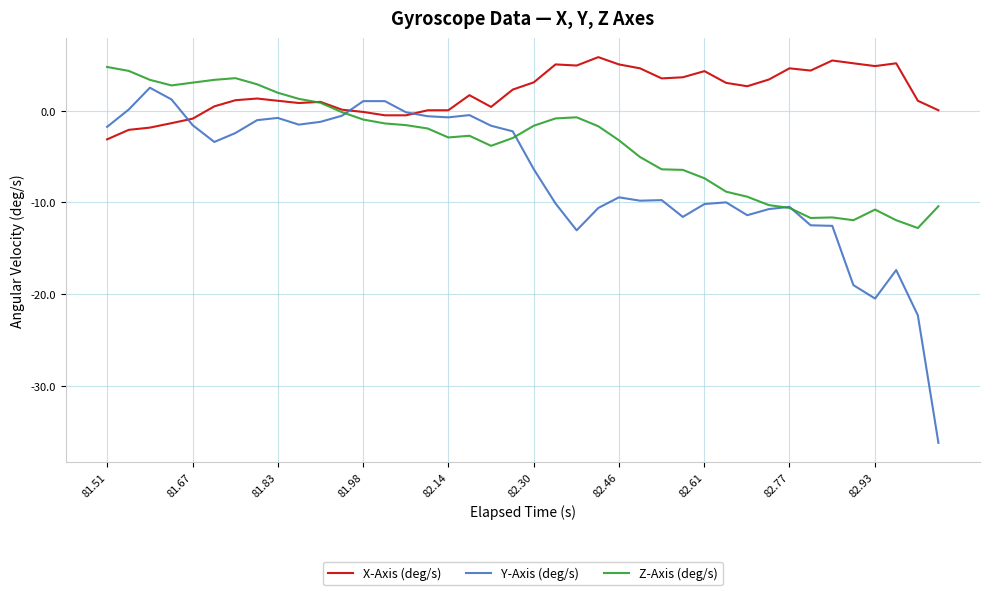

Which series has the largest total across all categories?

X-Axis (deg/s)